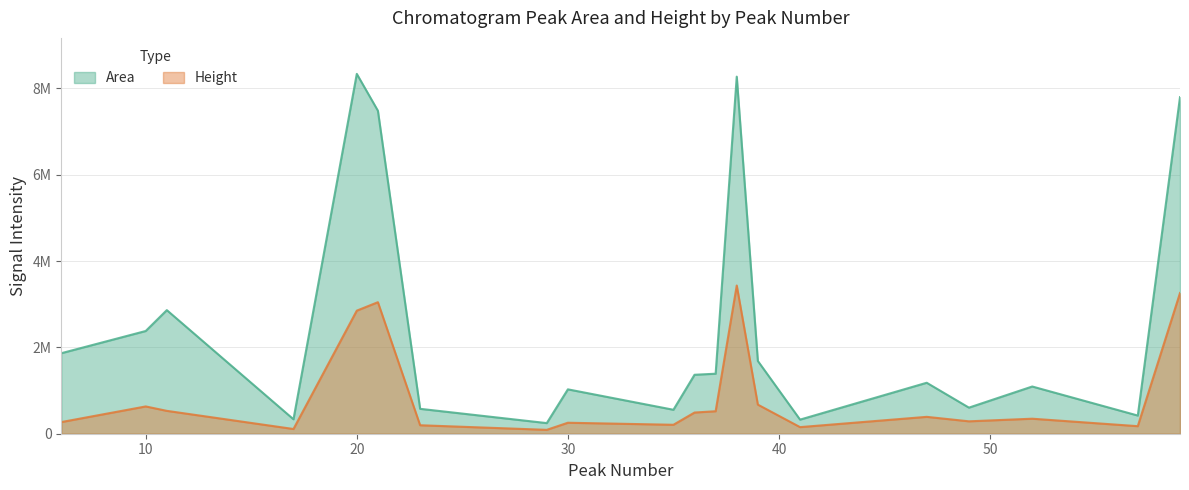

What is the sum of the Height values at 49 and 38?

3721732